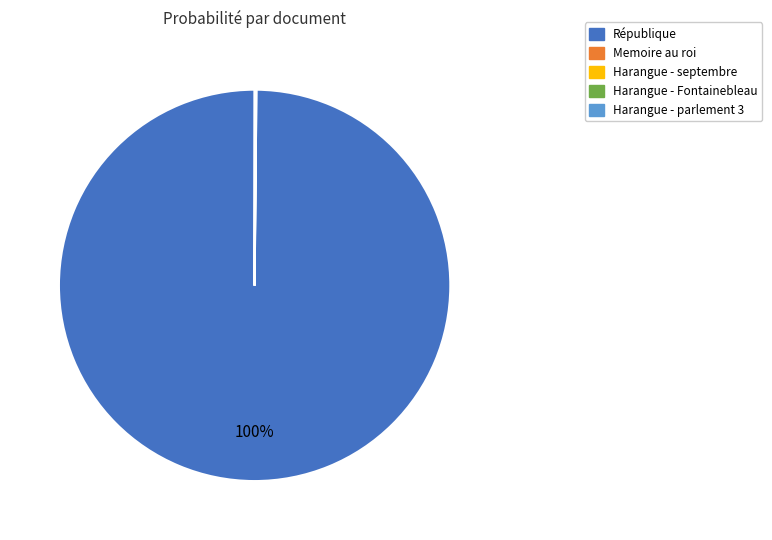

Which category has the biggest portion of the pie?

République